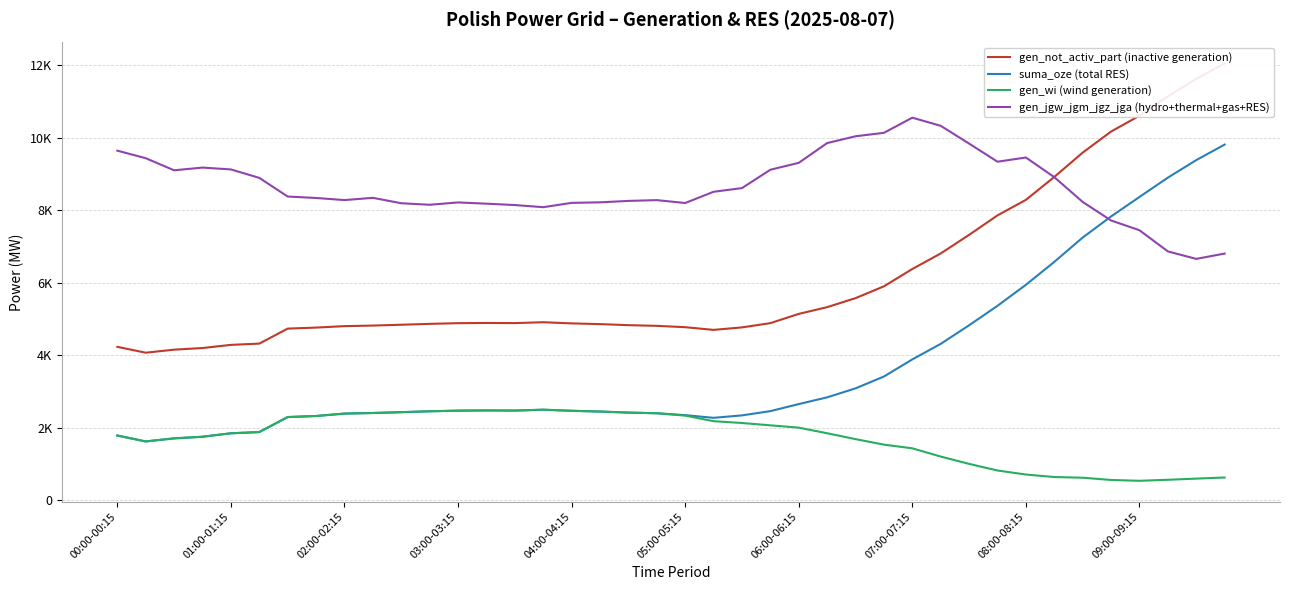

What position from the left is 01:00-01:15?

5